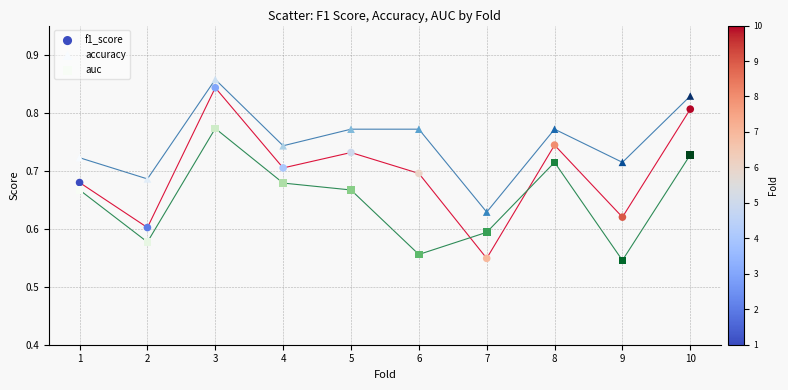

Which series contains the highest Y value?

accuracy